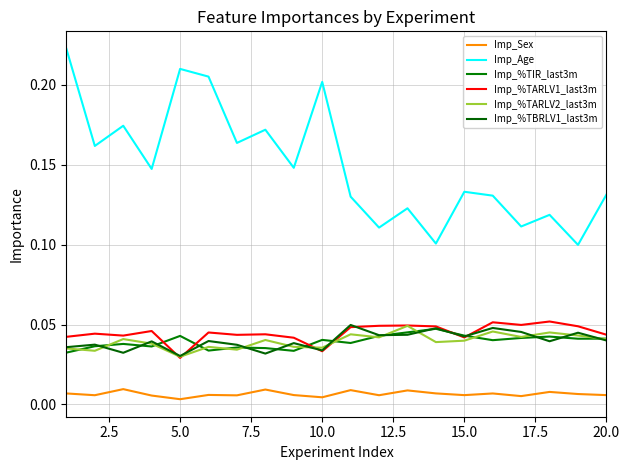

List the series in order of their peak value, highest first.

Imp_Age, Imp_%TARLV1_last3m, Imp_%TBRLV1_last3m, Imp_%TARLV2_last3m, Imp_%TIR_last3m, Imp_Sex